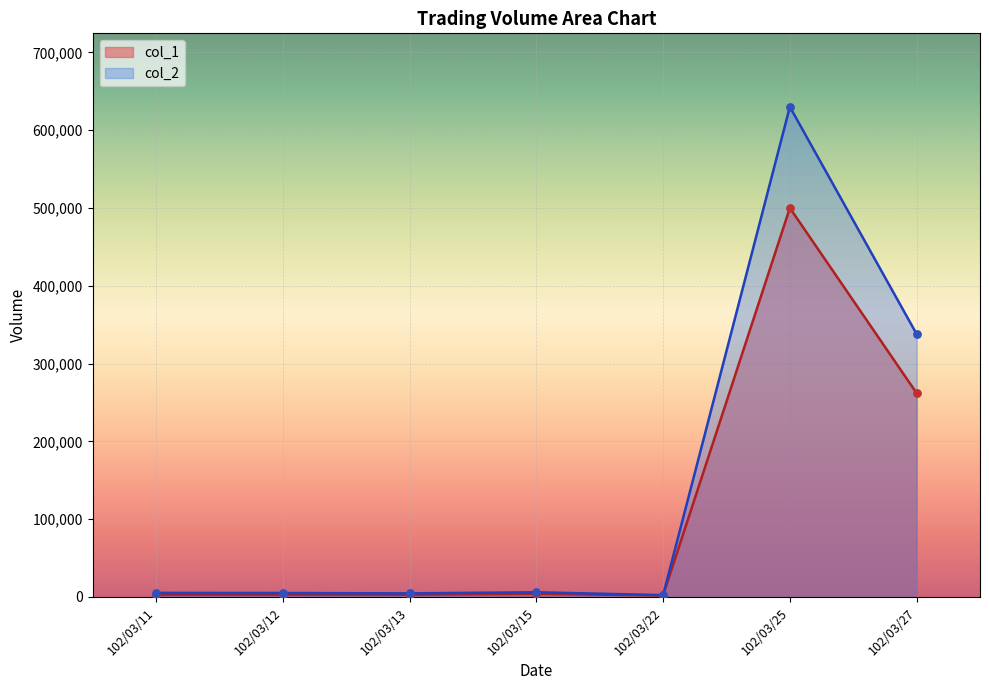

What are all the series names shown in the legend?

col_1, col_2